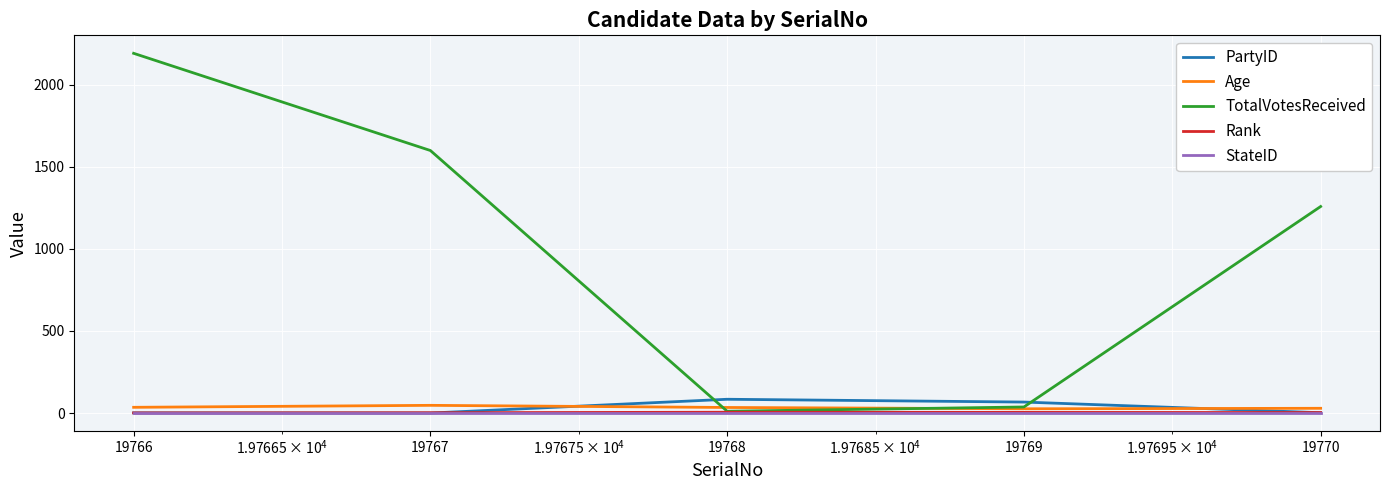

Which series has the widest spread of values?

TotalVotesReceived